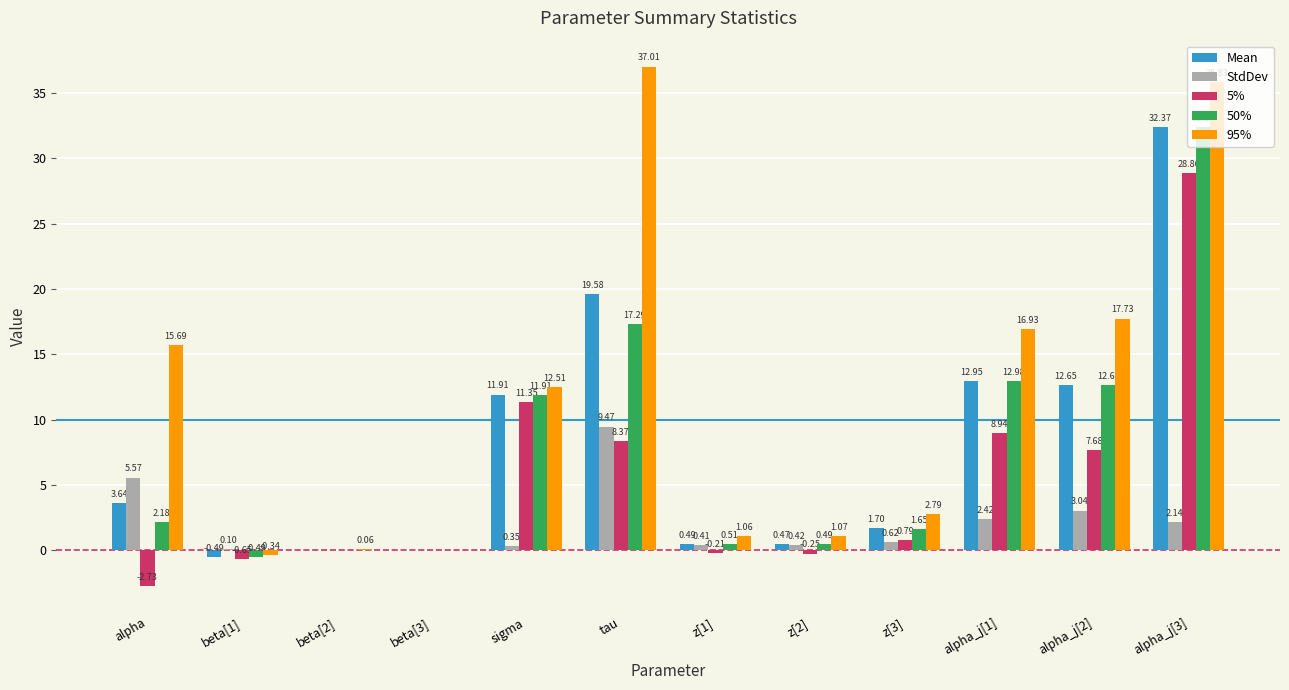

What is the sum of the 50% values at sigma and alpha_j[3]?

44.3